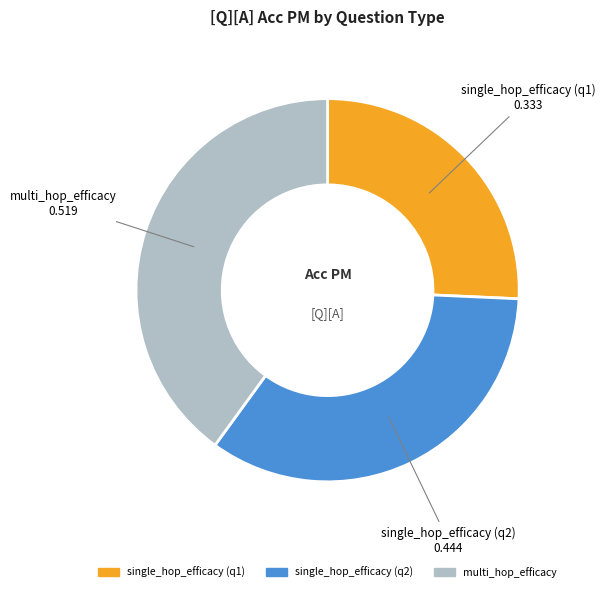

True or false: single_hop_efficacy (q2) accounts for 34% of the total.

True